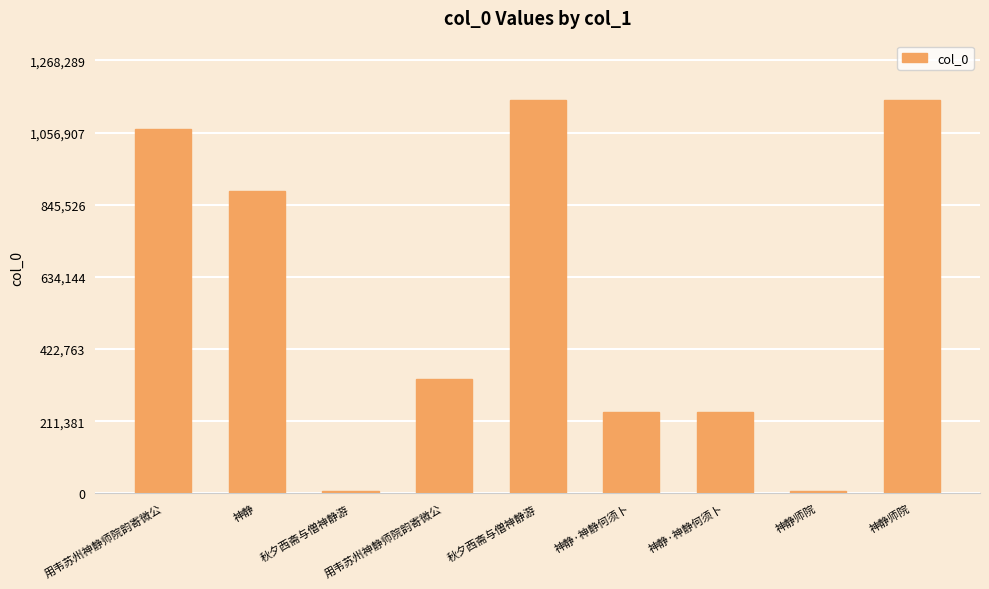

At which category does the chart reach its minimum across all series?

秋夕西斋与僧神静游